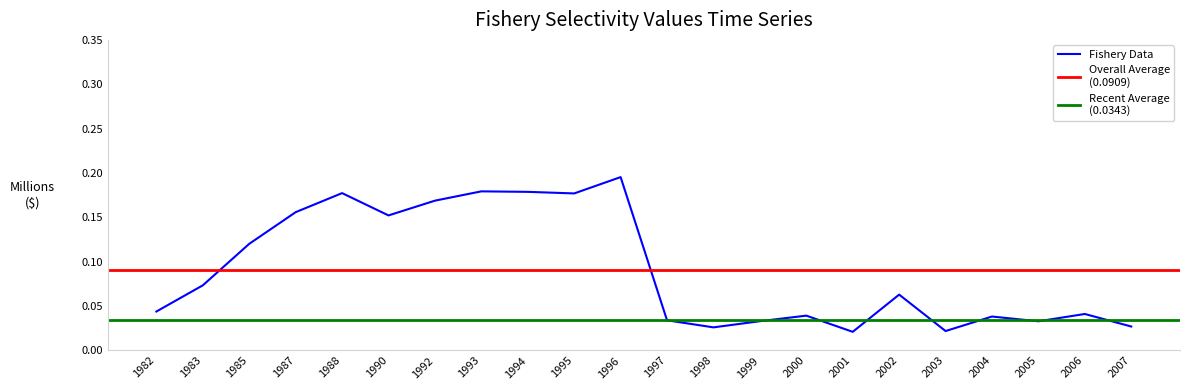

List the labels in order of value, largest first.

1996, 1993, 1994, 1988, 1995, 1992, 1987, 1990, 1985, 1983, 2002, 1982, 2006, 2000, 2004, 1997, 1999, 2005, 2007, 1998, 2003, 2001